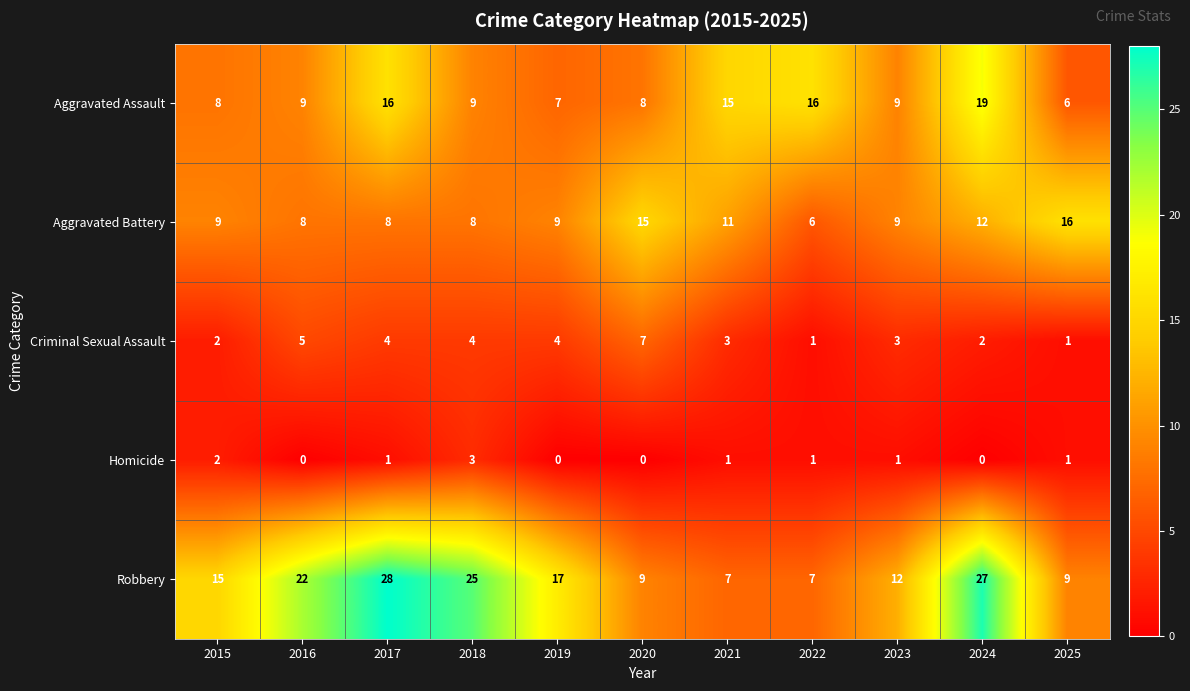

The value of Aggravated Assault at 2016 is 9. True or false?

True